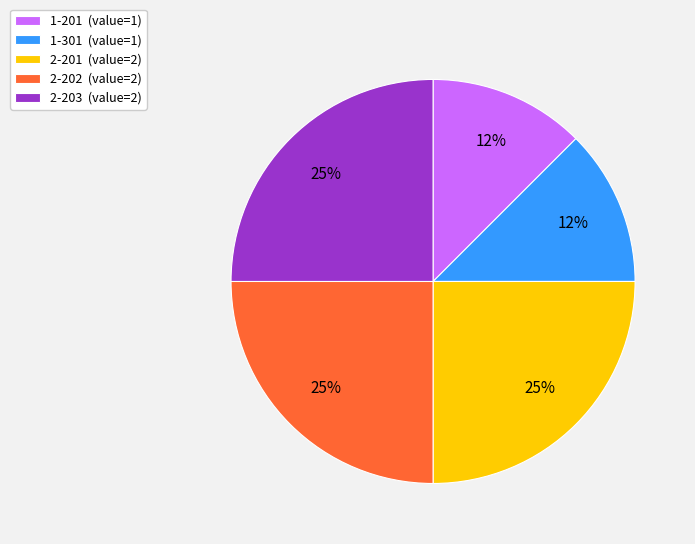

The 1-201 slice represents 12% of the pie. True or false?

True